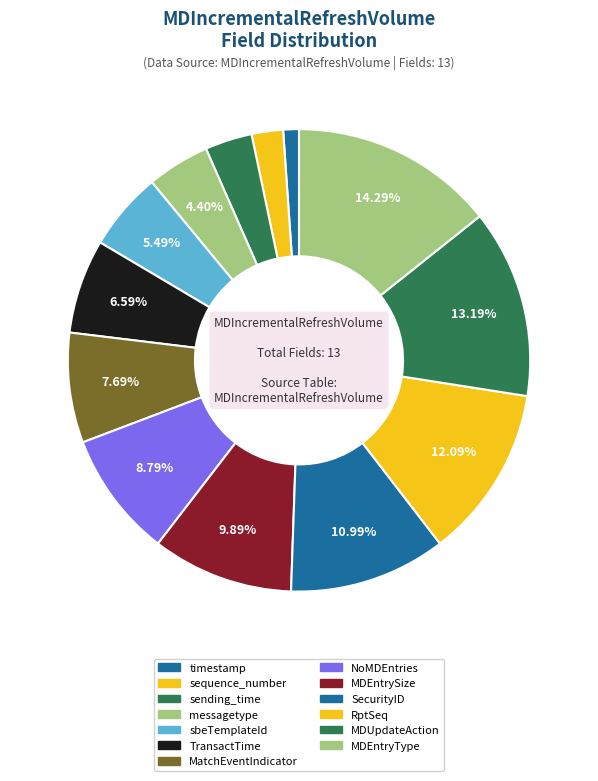

To the nearest percent, what is the combined percentage of sequence_number and MDEntrySize?

12%